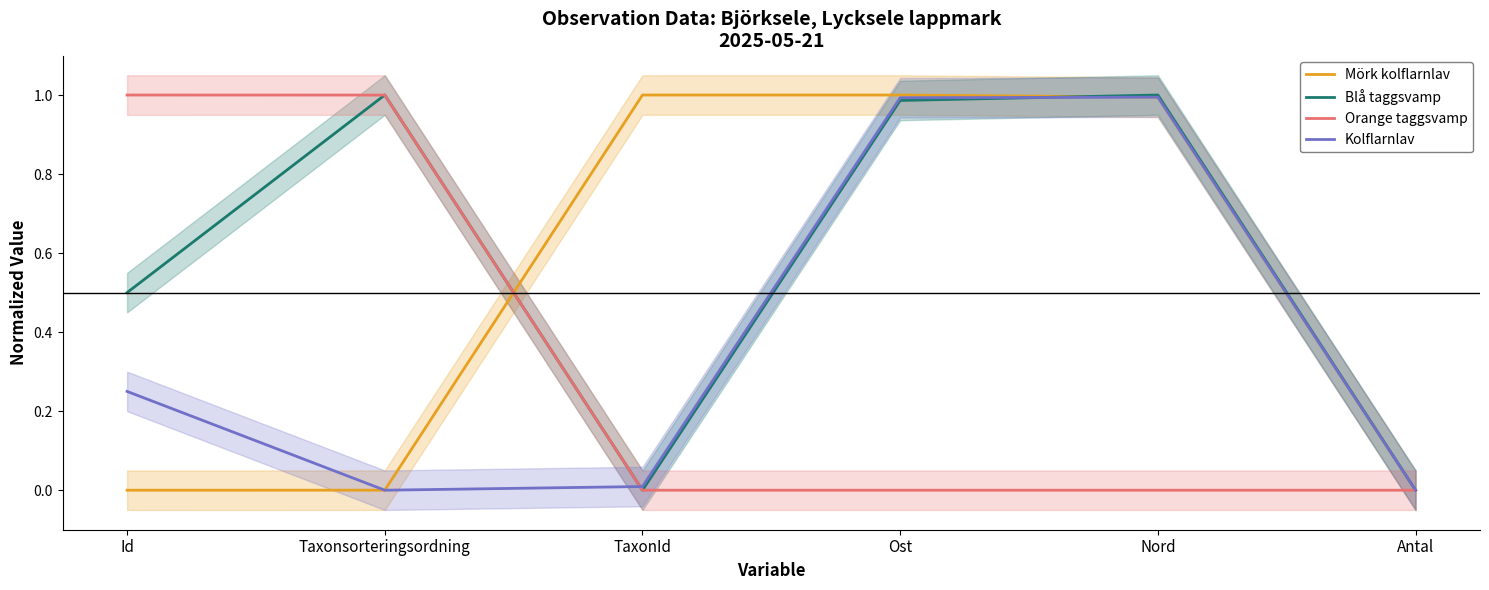

What is the label of the 5th point from the right?

Taxonsorteringsordning